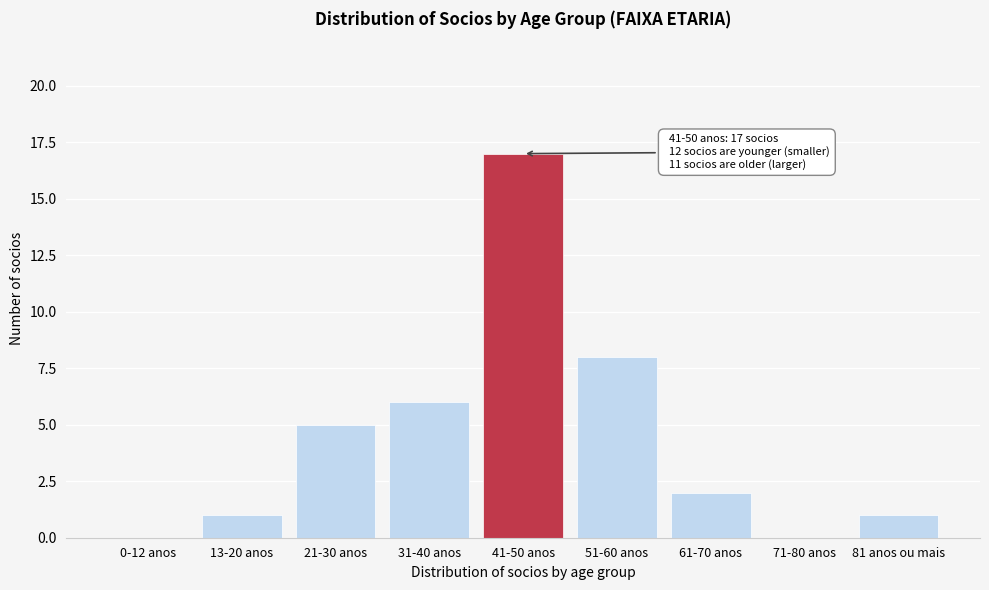

Reading left to right, transcribe all the data shown in this chart.

0-12 anos=0	13-20 anos=1	21-30 anos=5	31-40 anos=6	41-50 anos=17	51-60 anos=8	61-70 anos=2	71-80 anos=0	81 anos ou mais=1